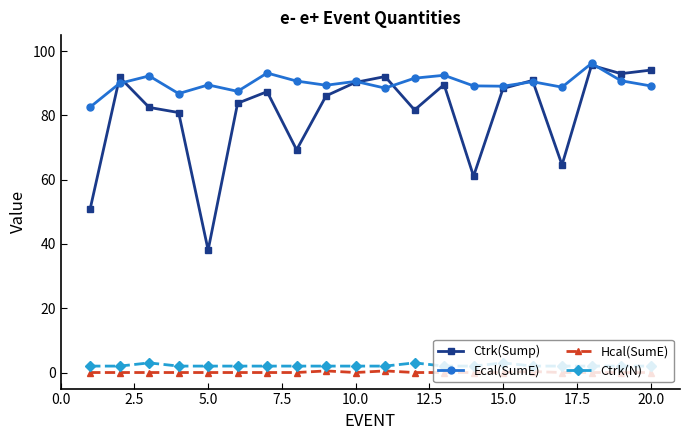

True or false: Ctrk(N) has more than 1 interior local peaks.

True